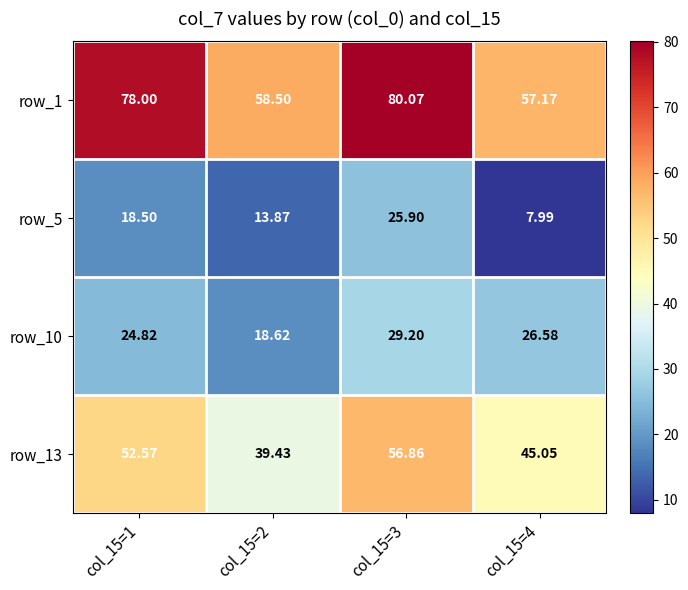

How many categories are shown in the chart?

4